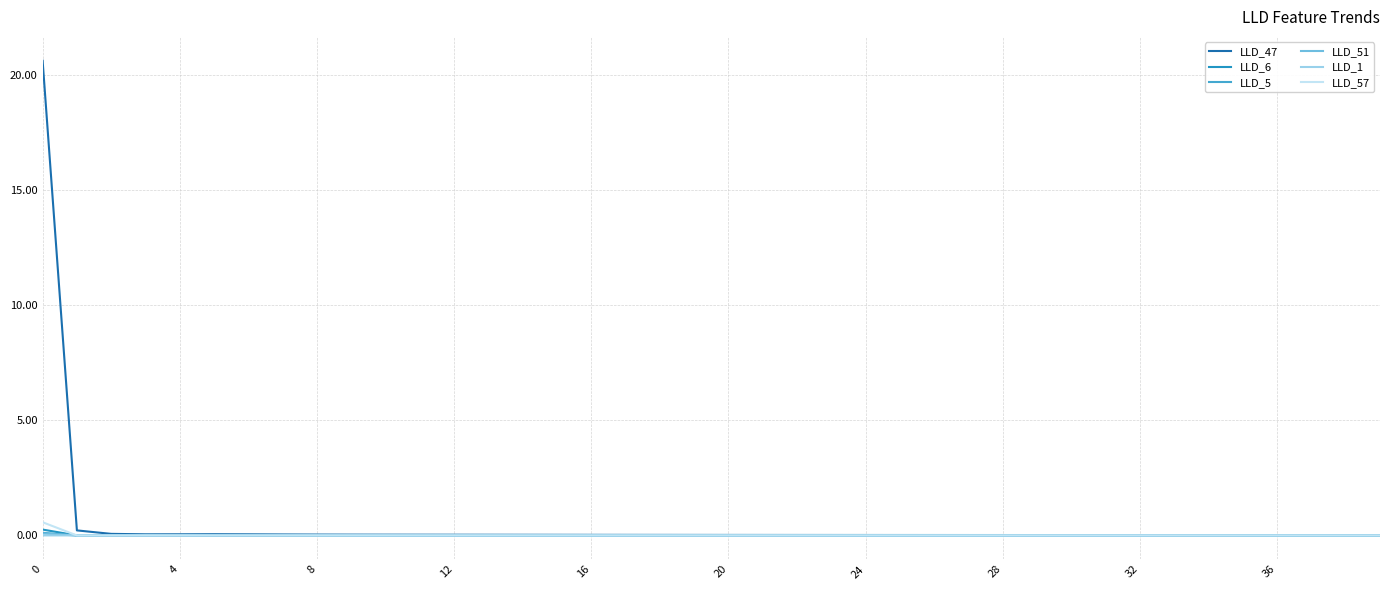

What is the greatest value displayed?

20.6